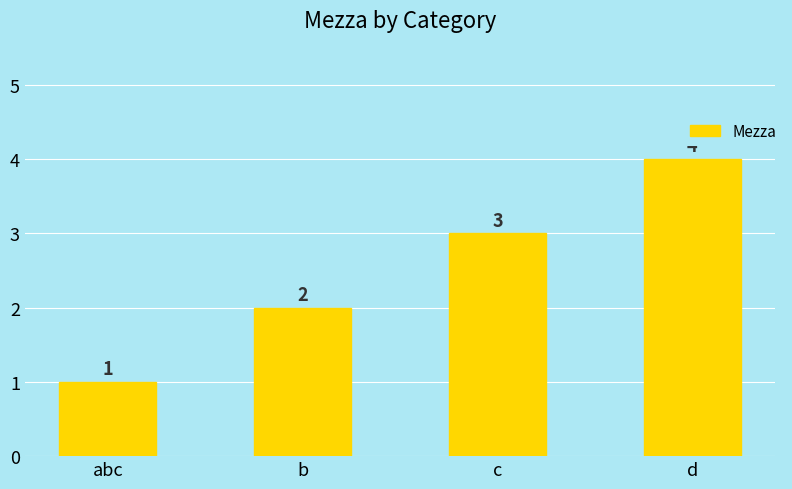

Is it true that the value at c is 3?

True